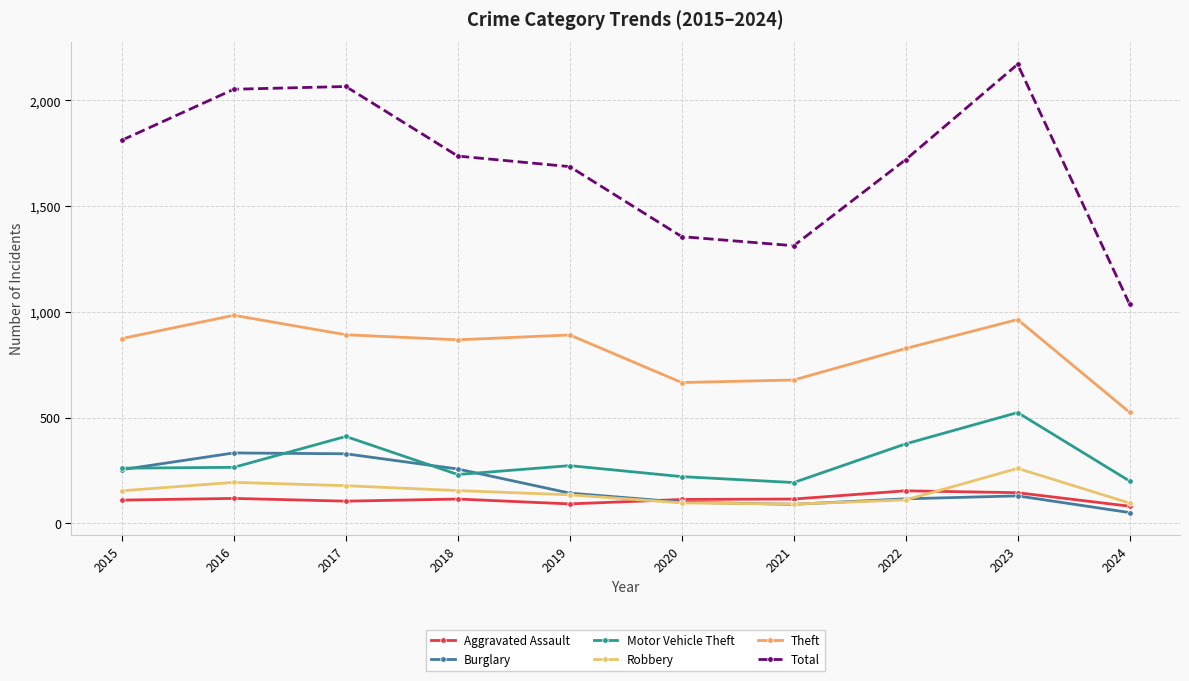

Where is Burglary nearest to the value 192?

2019